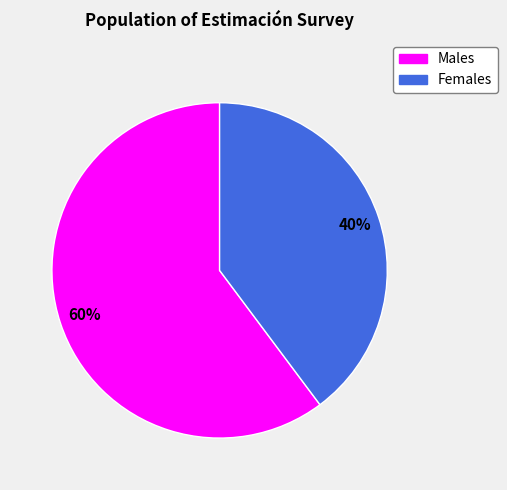

Is there any slice that represents more than half of the pie?

Yes